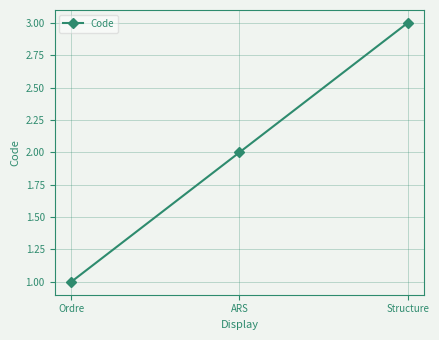

Is it true that the value at ARS is 2?

True